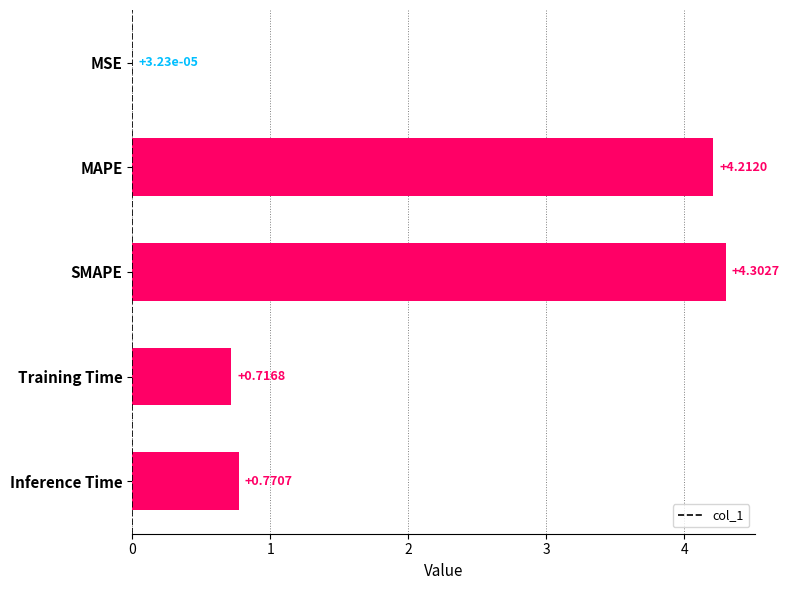

What is the sum of all values?

10.0